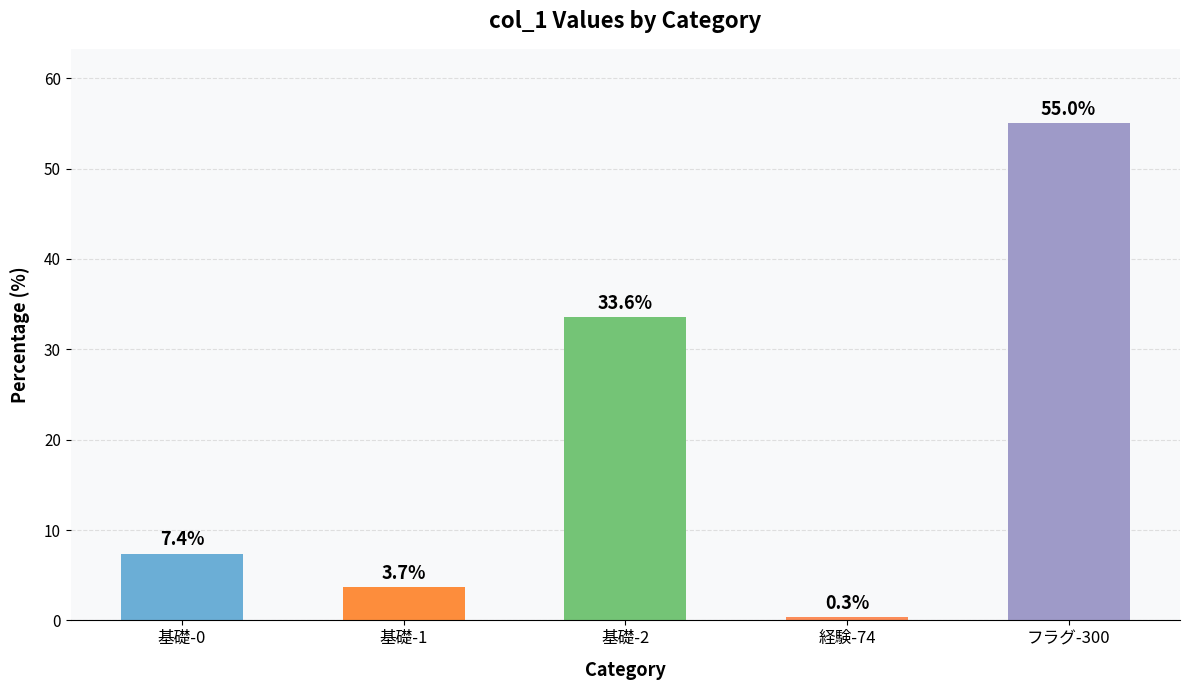

Where does the data first go above 7?

基礎-0